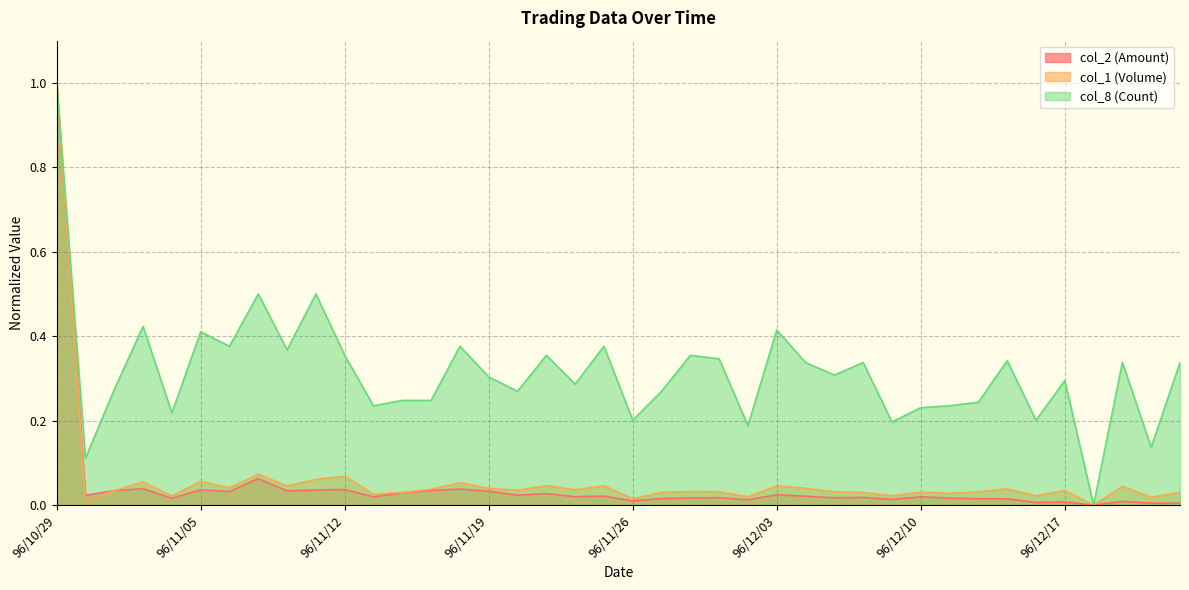

List the labels in order of col_1 (Volume) value, smallest first.

96/12/18, 96/10/30, 96/11/26, 96/12/20, 96/11/30, 96/11/02, 96/12/07, 96/12/14, 96/11/13, 96/12/11, 96/12/06, 96/11/14, 96/11/27, 96/12/21, 96/12/10, 96/12/05, 96/11/29, 96/12/12, 96/11/28, 96/10/31, 96/12/17, 96/11/20, 96/11/22, 96/11/15, 96/12/13, 96/11/19, 96/12/04, 96/11/06, 96/12/19, 96/11/08, 96/12/03, 96/11/23, 96/11/21, 96/11/16, 96/11/01, 96/11/05, 96/11/09, 96/11/12, 96/11/07, 96/10/29